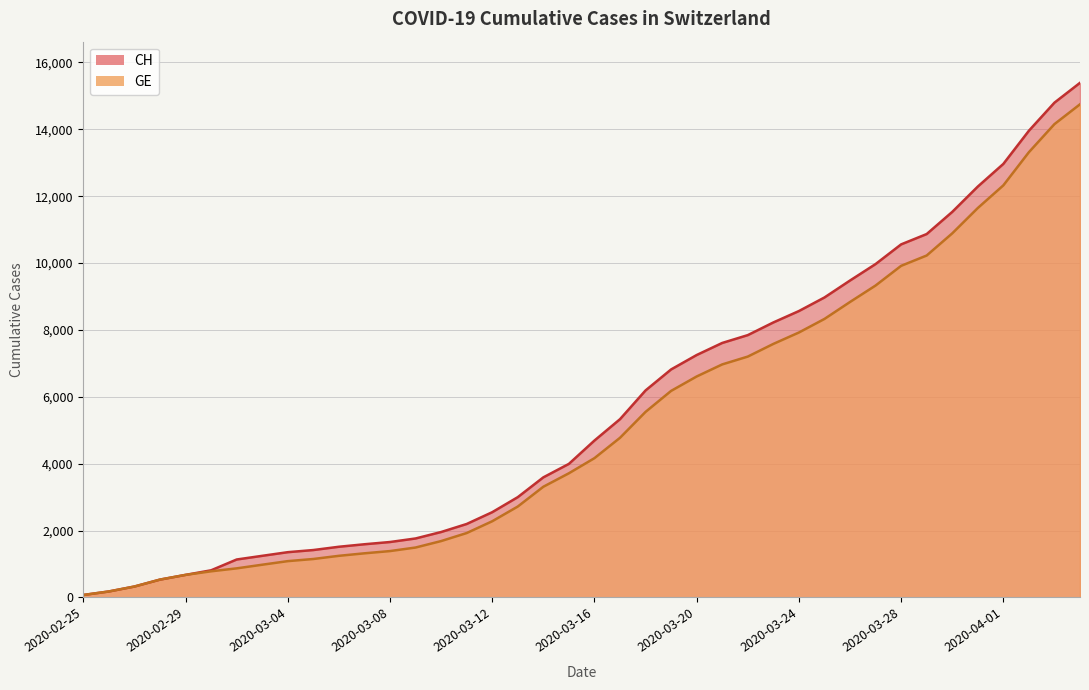

True or false: GE and CH cross at least once.

False